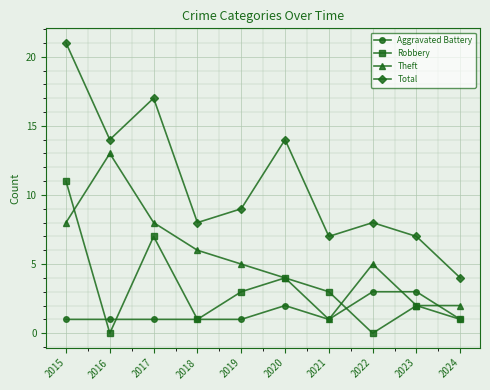

Is this an area chart (filled region under the line)?

No